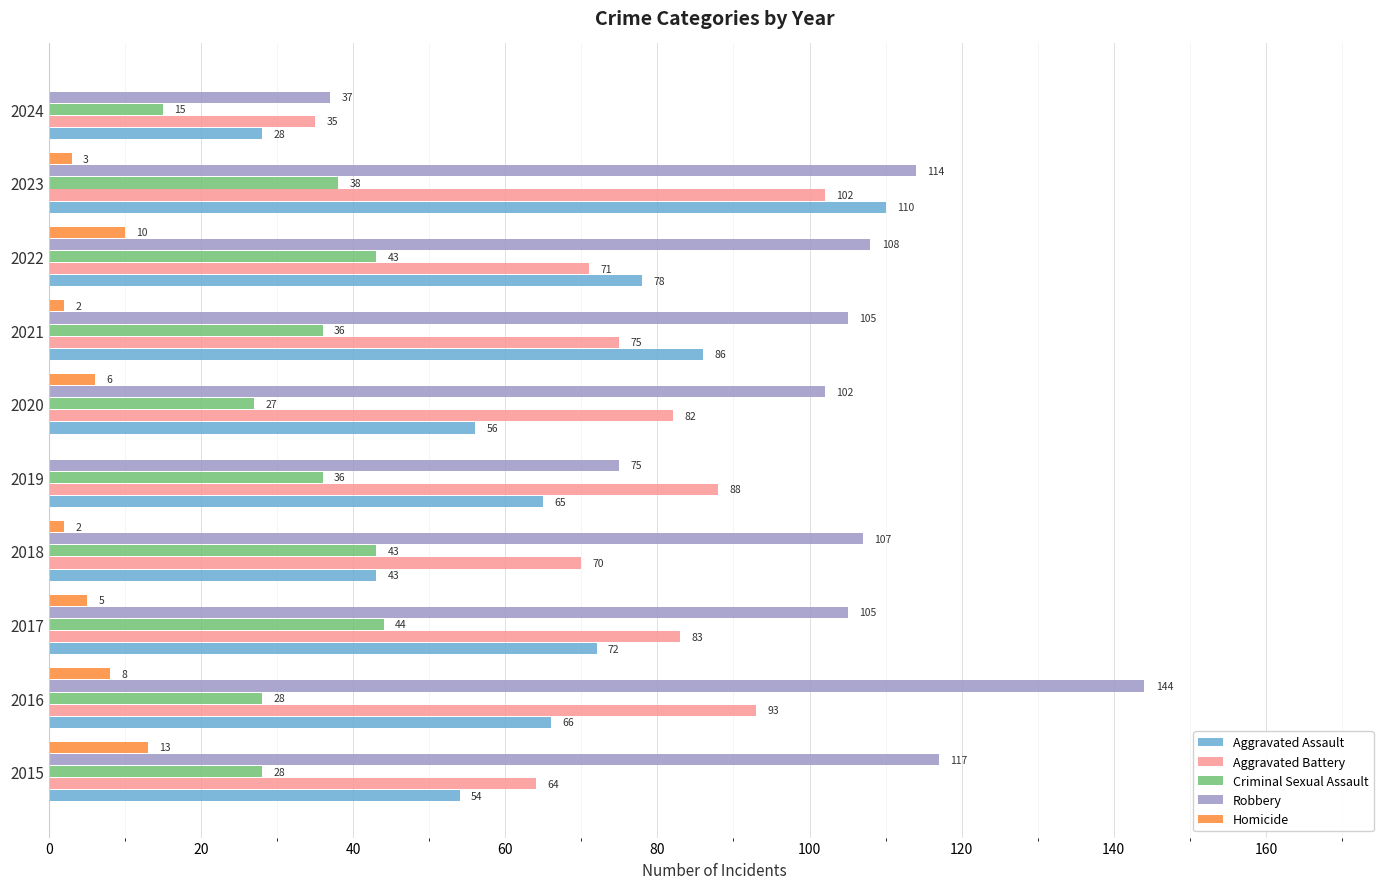

What is the sum of all Aggravated Assault values?

658